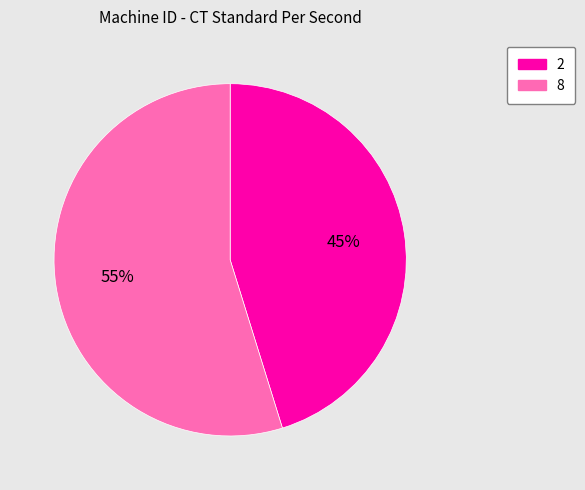

Between 8 and 2, which is larger?

8